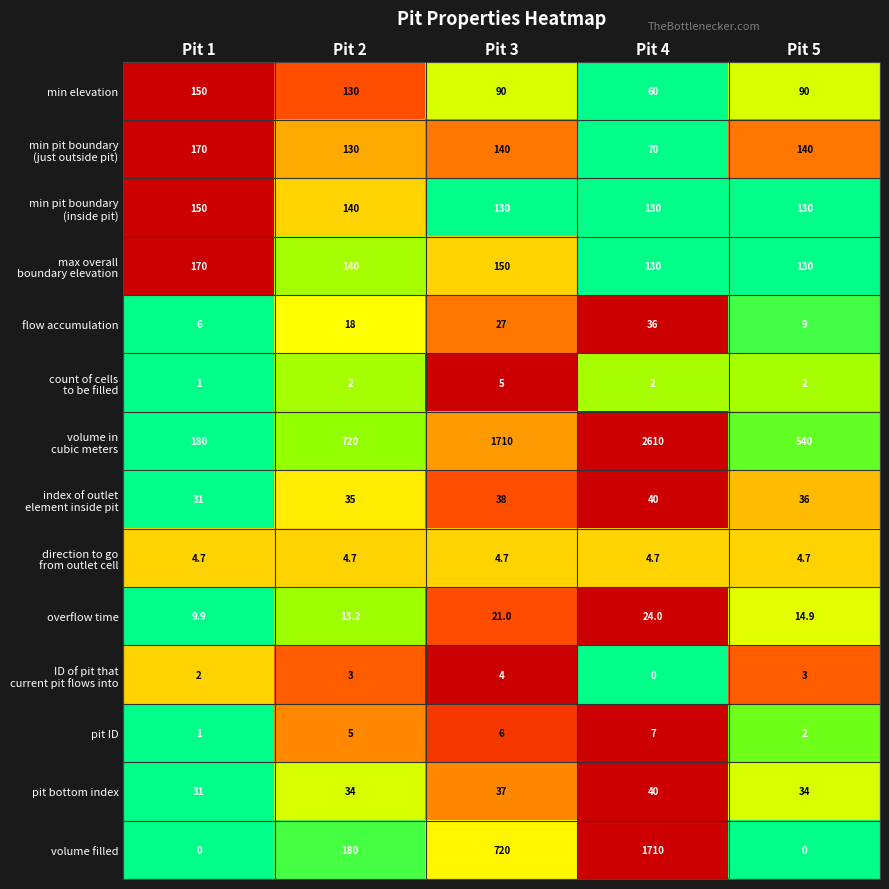

What is the sum of all pit ID values?

21.0